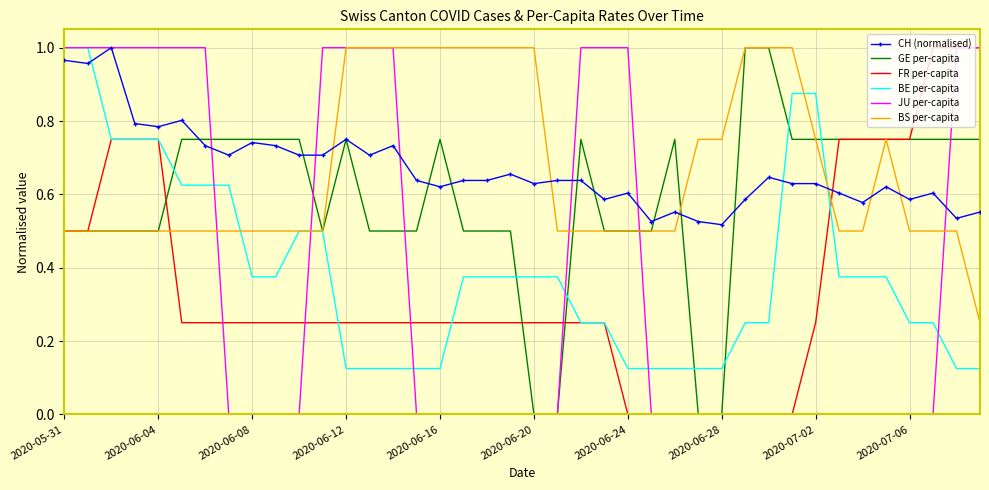

True or false: GE per-capita and CH (normalised) intersect in this chart.

True